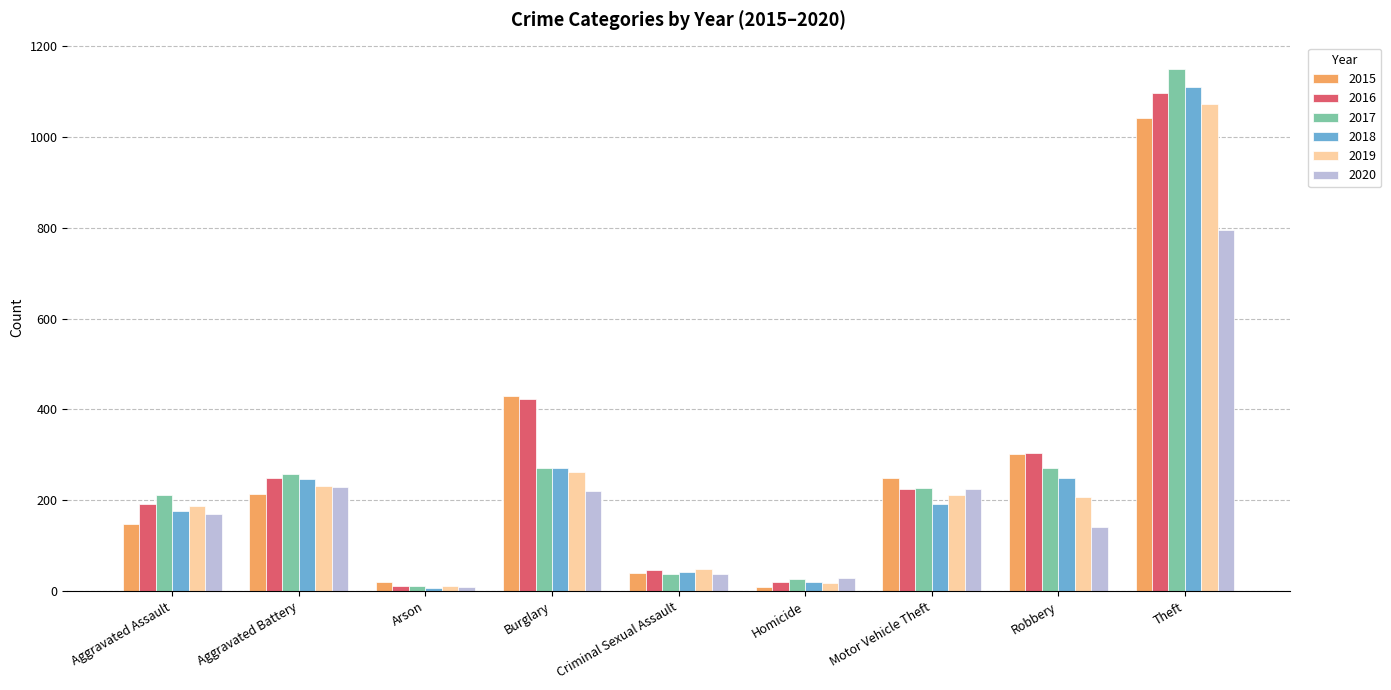

The 2015 series shows 244 at Burglary. True or false?

False